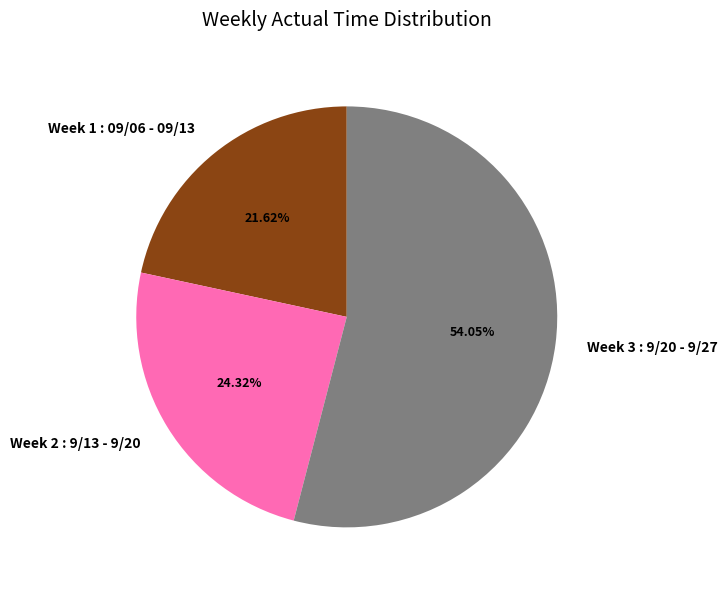

How many slices are in this pie chart?

3